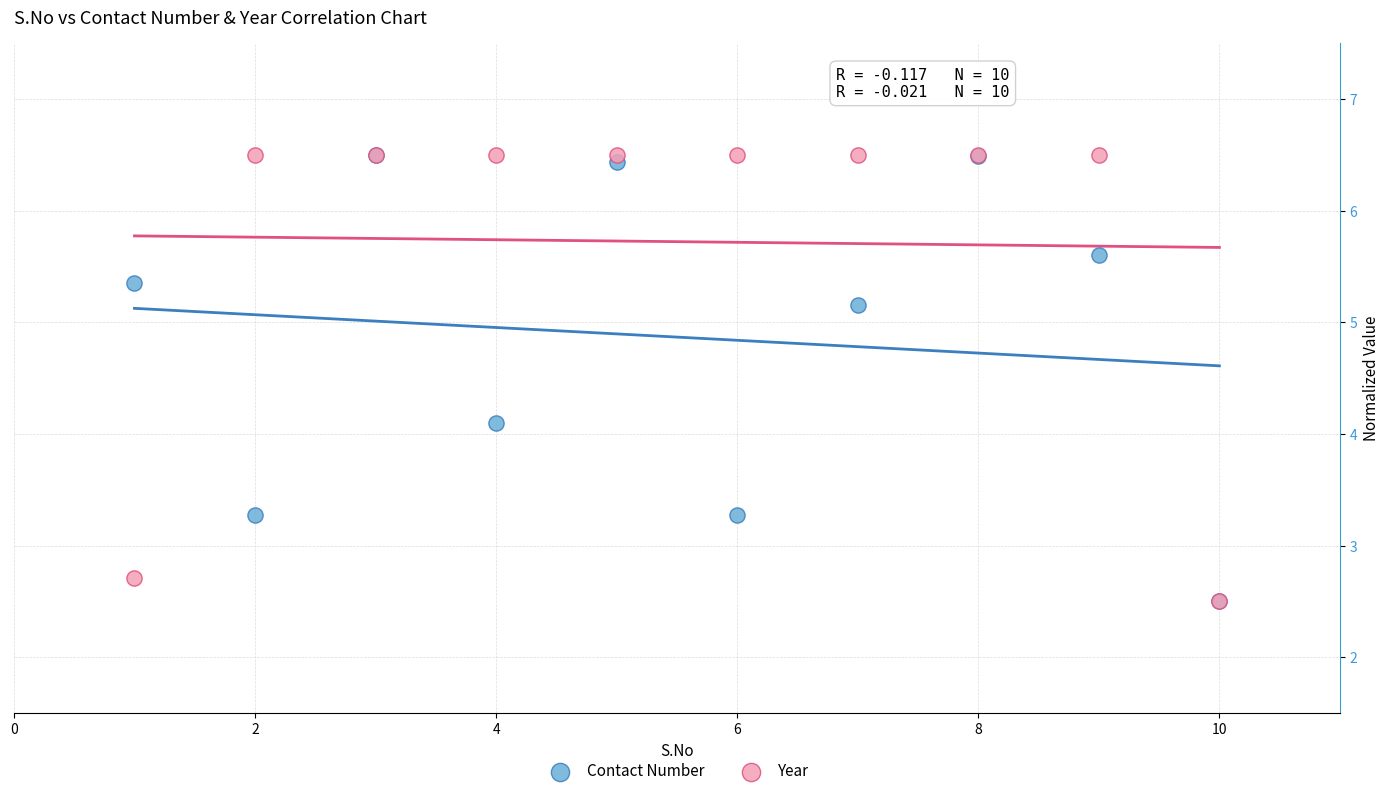

In the Year series, what Y value is closest to 4?

2.7